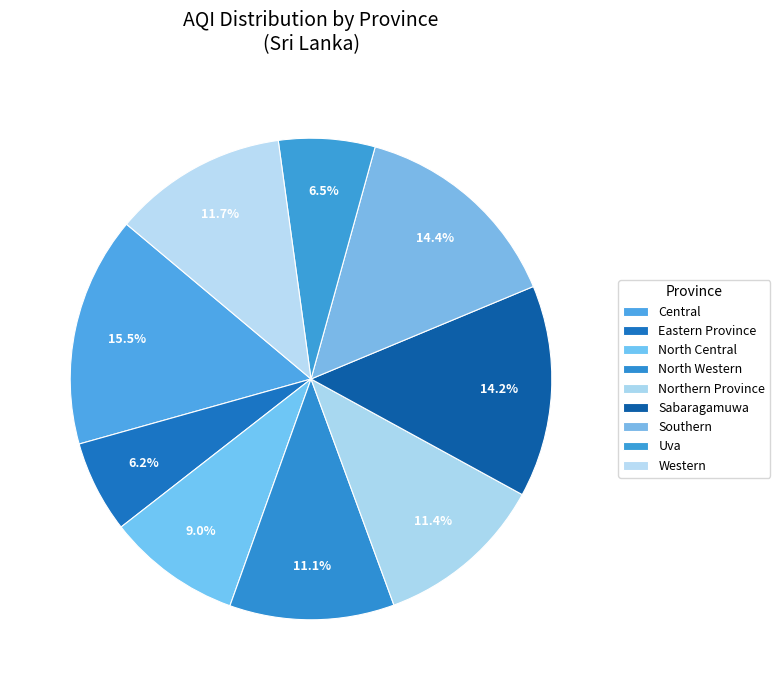

Is there any slice that represents more than half of the pie?

No